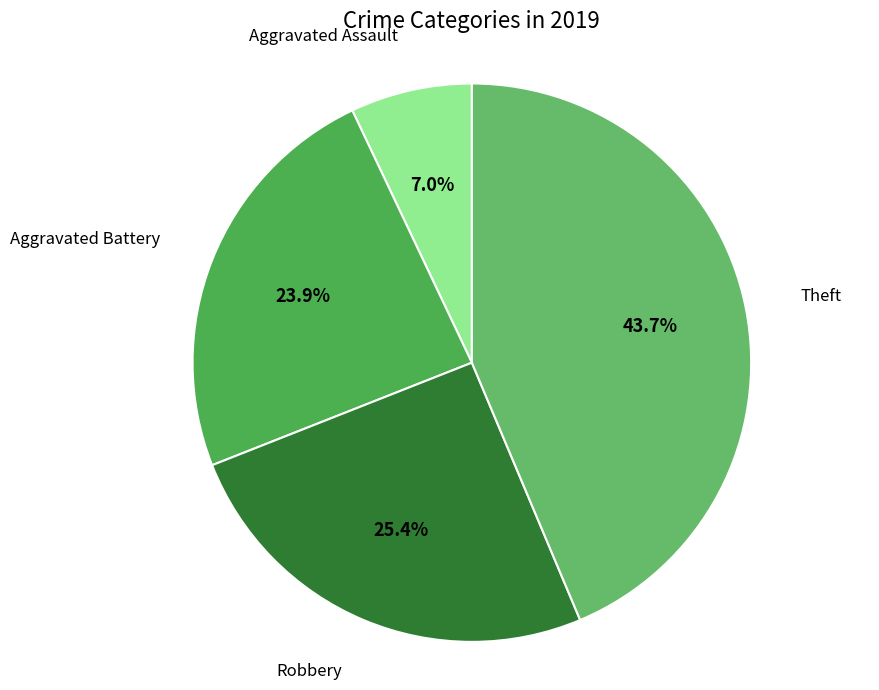

Count the number of slices in the pie.

4